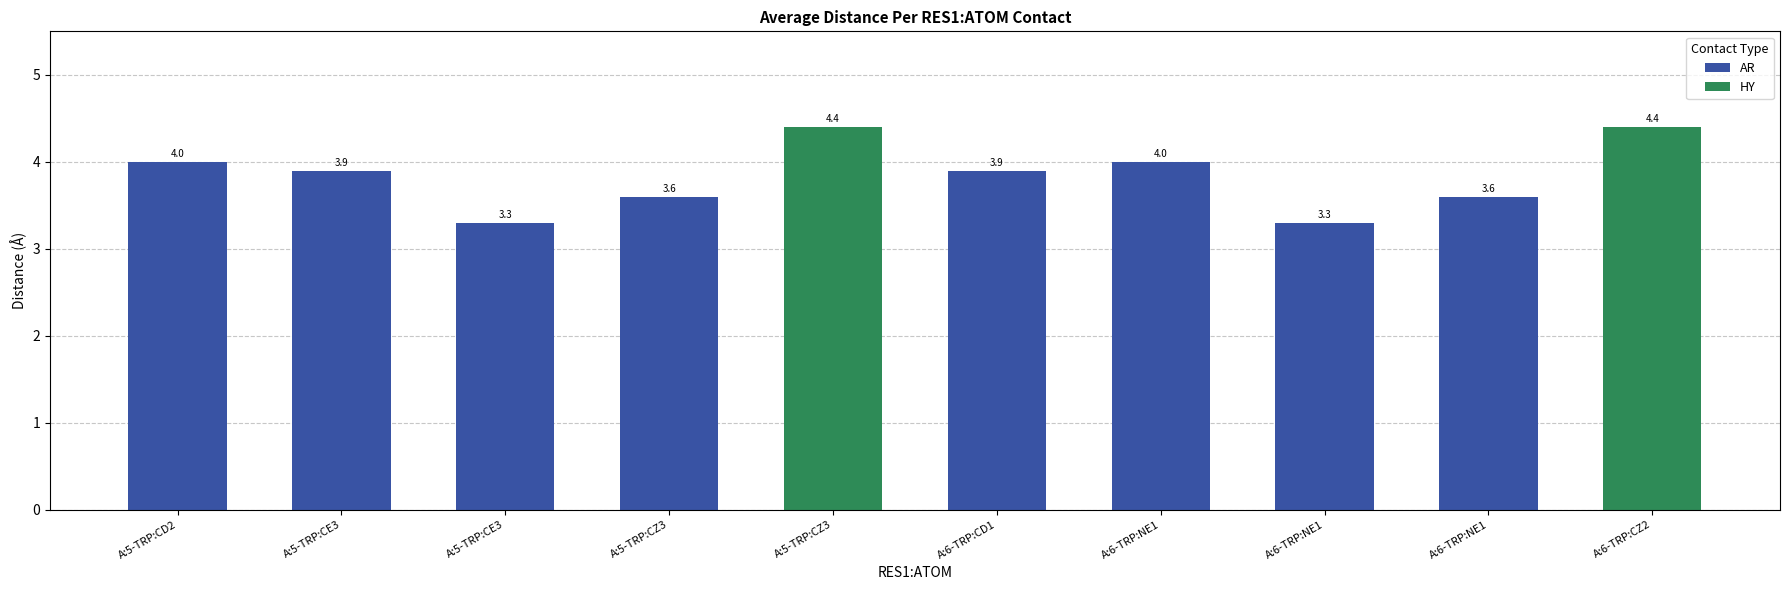

Which category has the highest value across all series?

A:5-TRP:CZ3